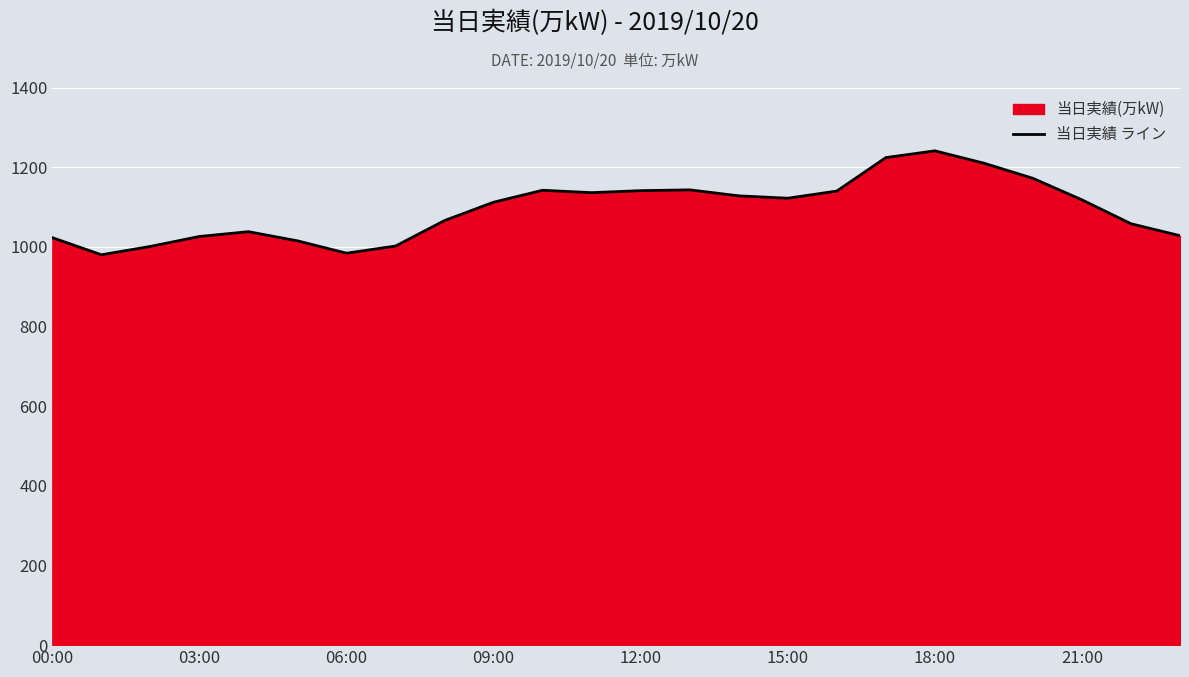

Approximately how many times larger is the value at 03:00 compared to 09:00?

0.9